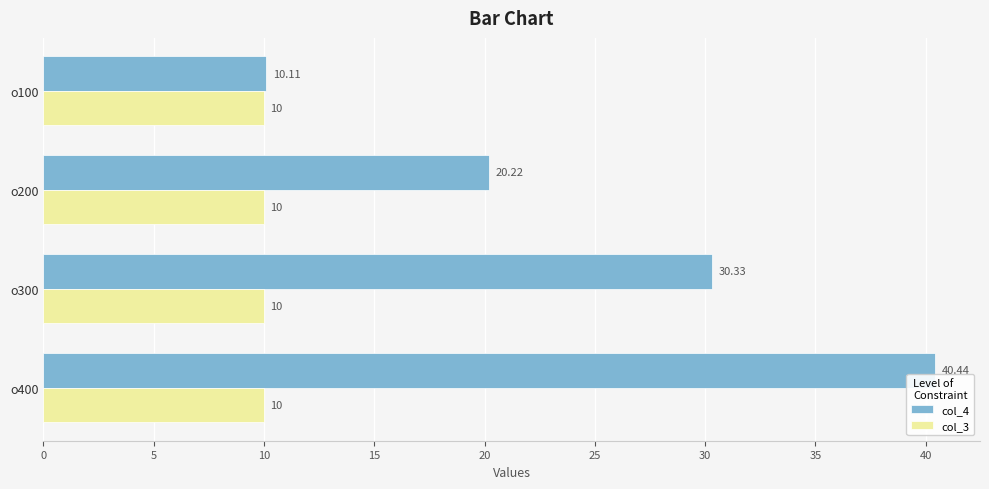

Rank the series by their average value, from highest to lowest.

col_4, col_3